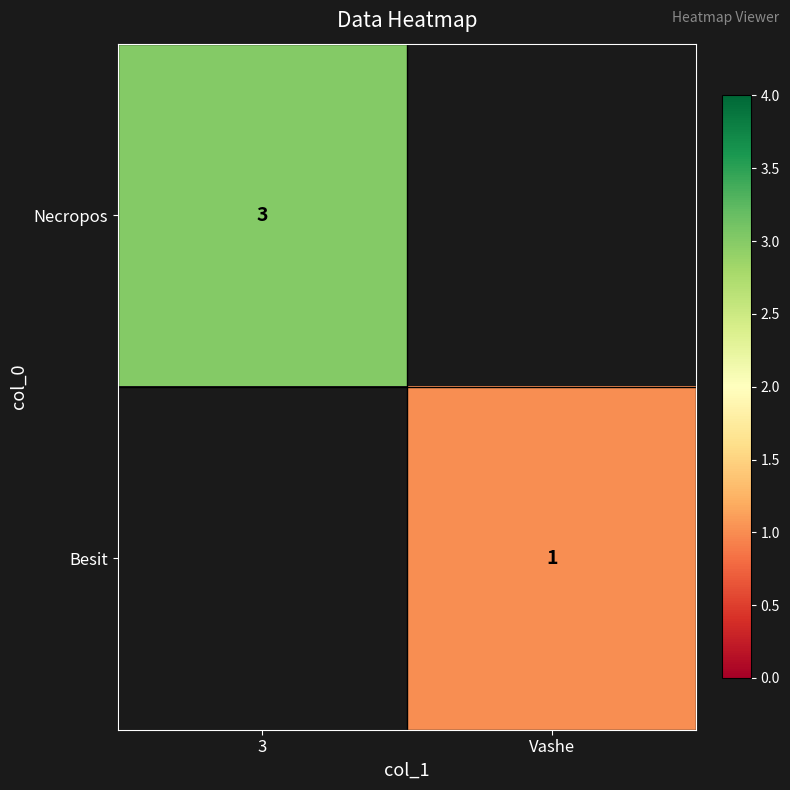

True or false: Besit has a value of 0.3 at Vashe.

False